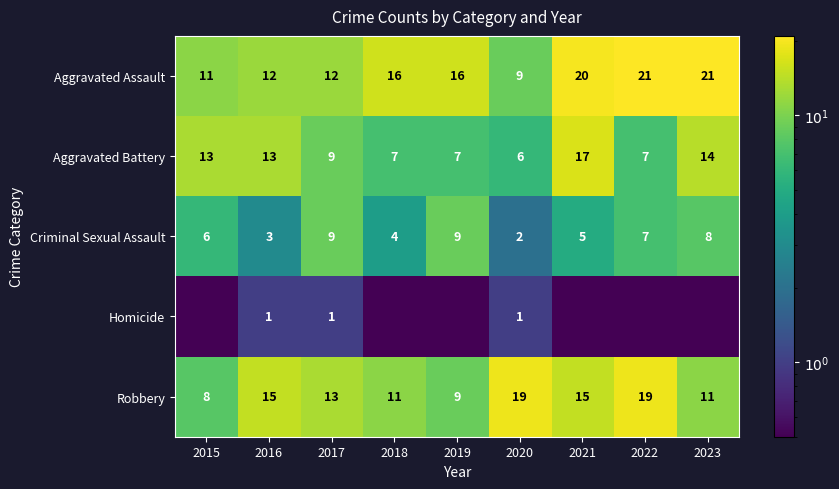

What is the greatest value displayed?

21.0